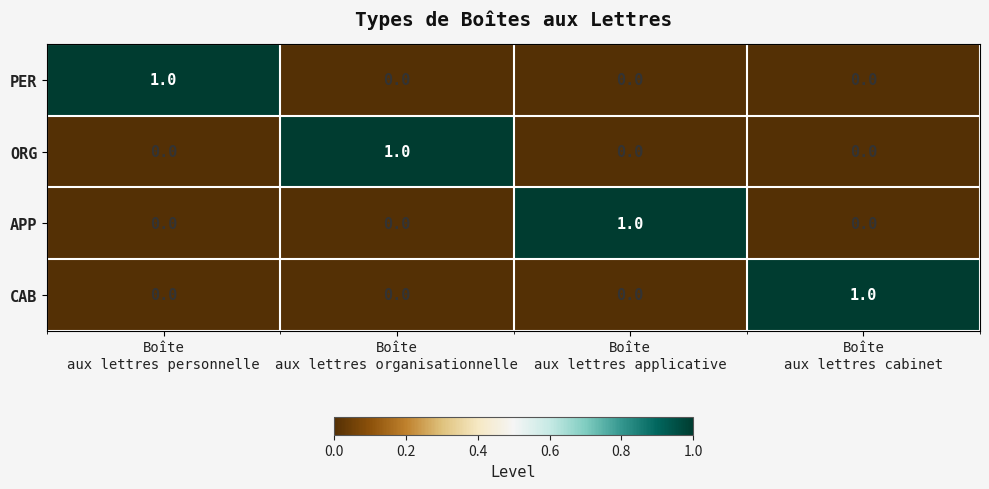

Reading left to right, what are all the values shown in this chart?

PER: 1	0	0	0
ORG: 0	1	0	0
APP: 0	0	1	0
CAB: 0	0	0	1